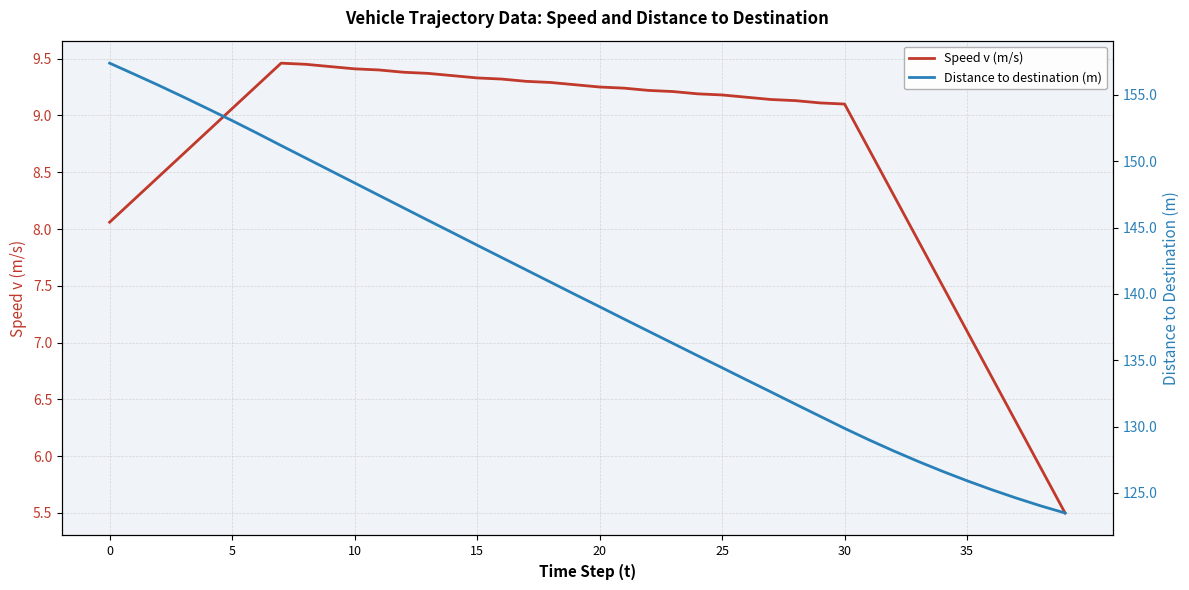

At how many categories does at least one series exceed 11?

40